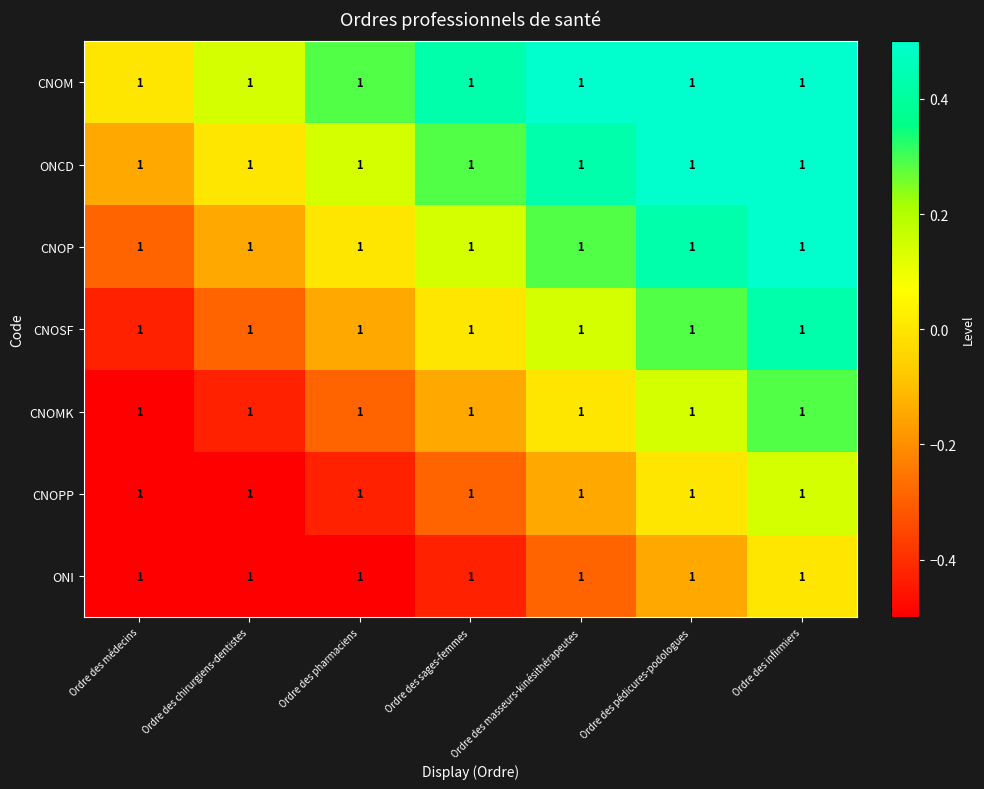

Count the number of data series in this chart.

7